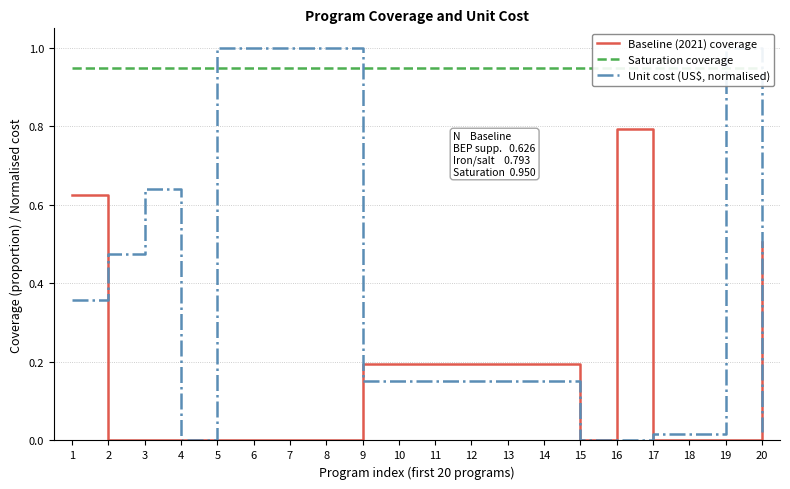

List the series in order of their overall mean, highest first.

Saturation coverage, Unit cost (US$, normalised), Baseline (2021) coverage